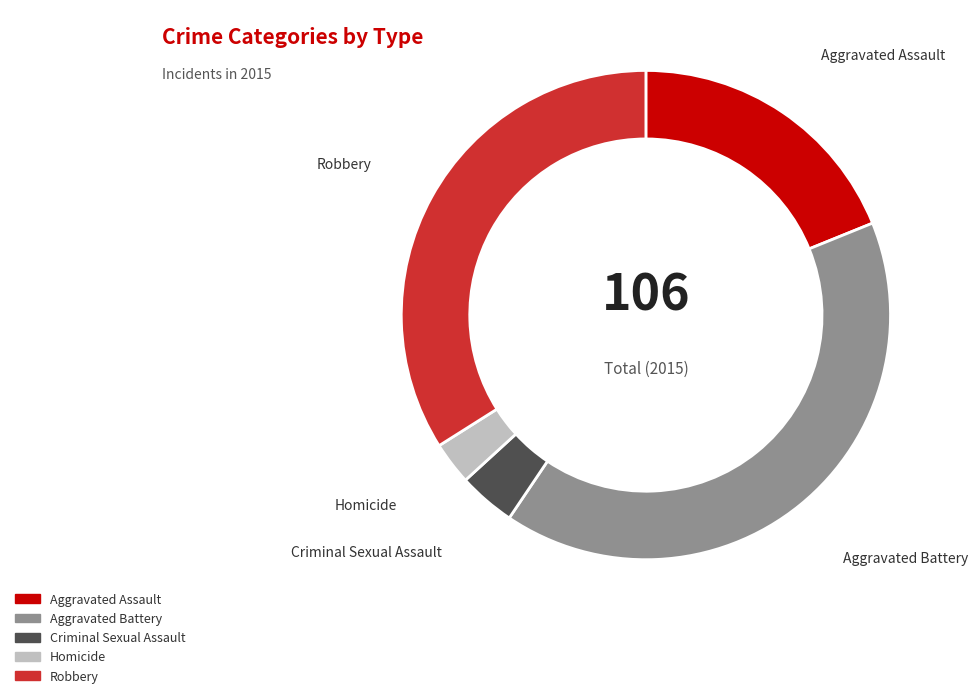

Count the number of slices in the pie.

5